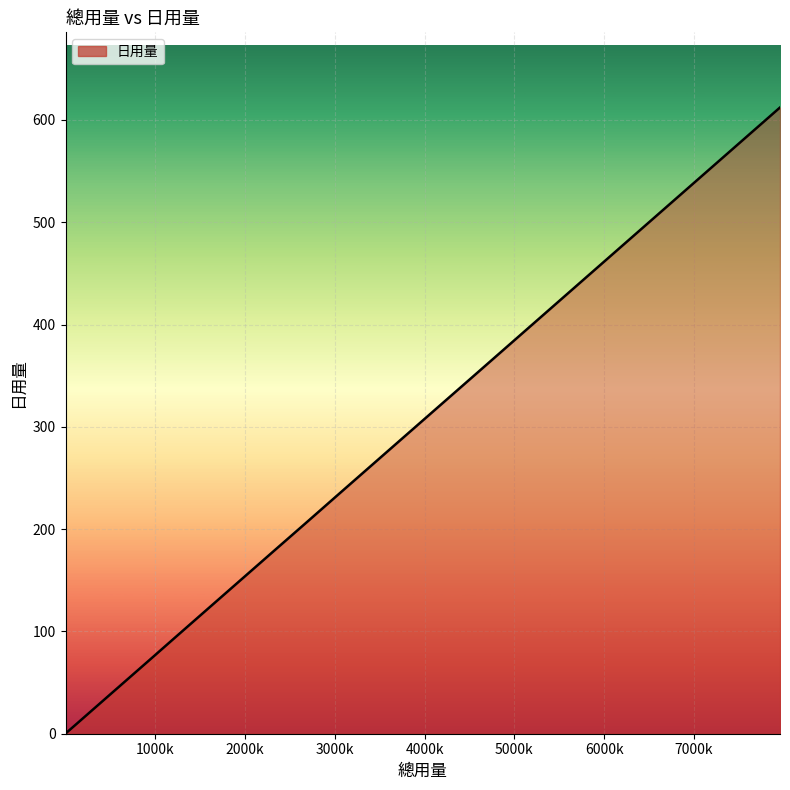

Count the number of values greater than 79.

10